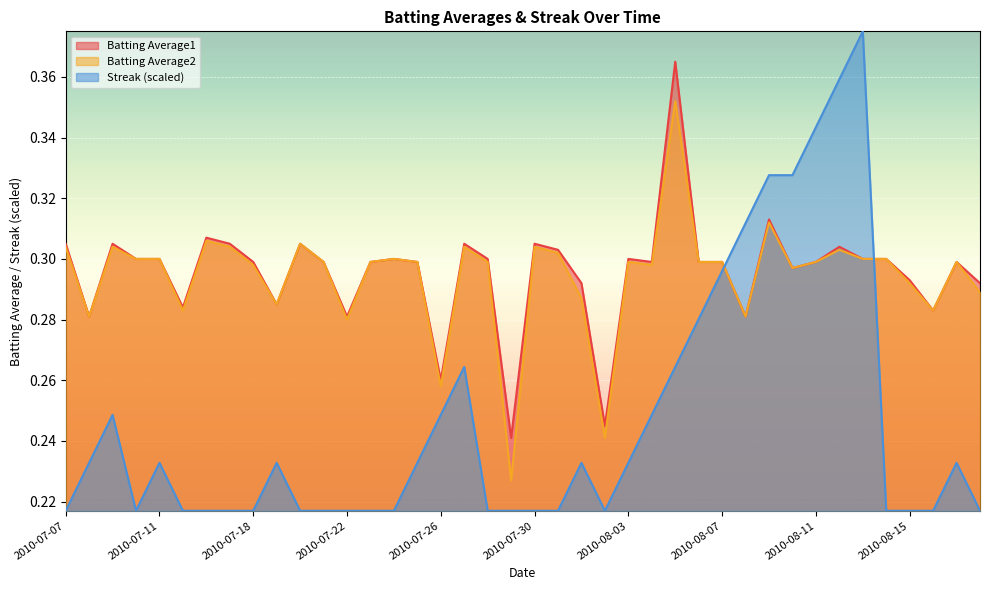

How many distinct data groups are displayed?

3